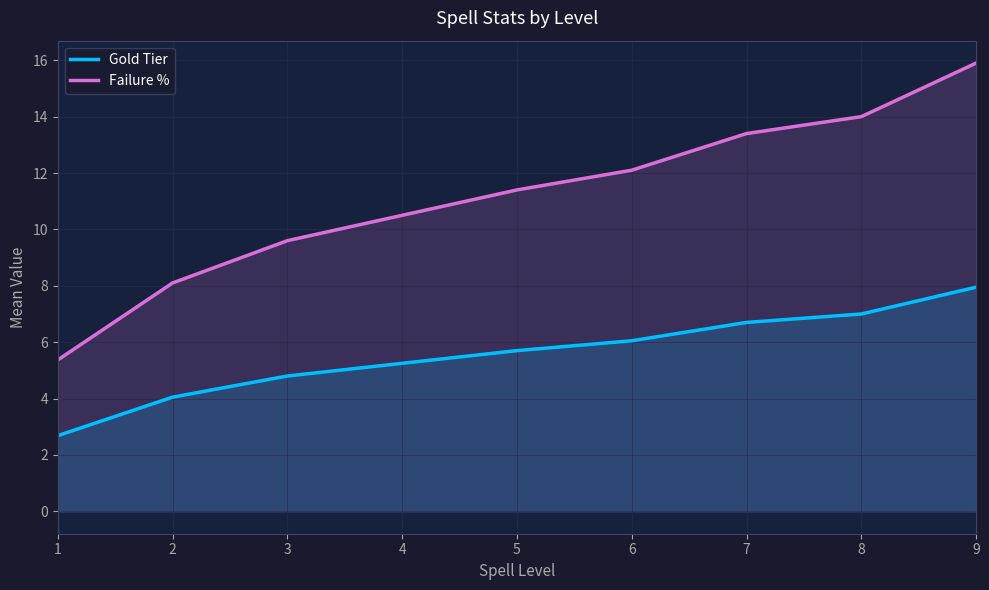

Does the chart display data point markers on the line(s)?

No